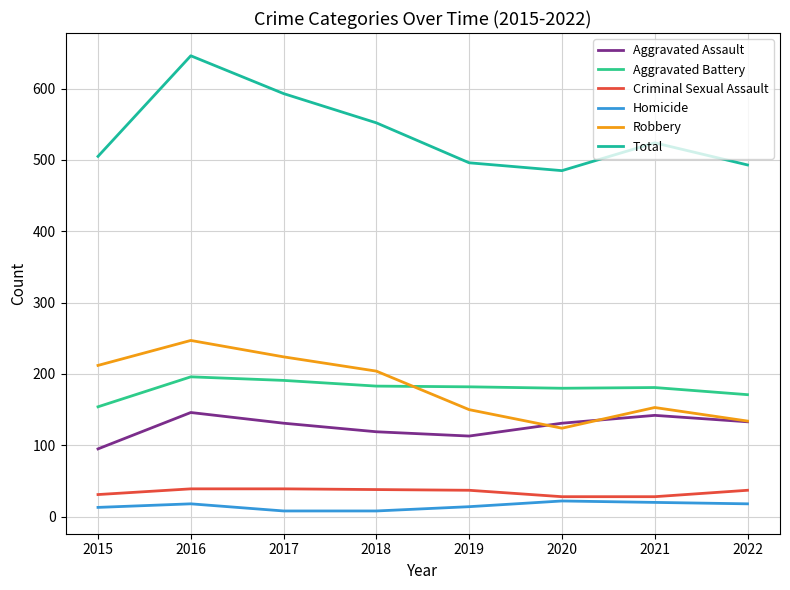

What is the approximate value of Robbery at 2022, to the nearest 5?

135